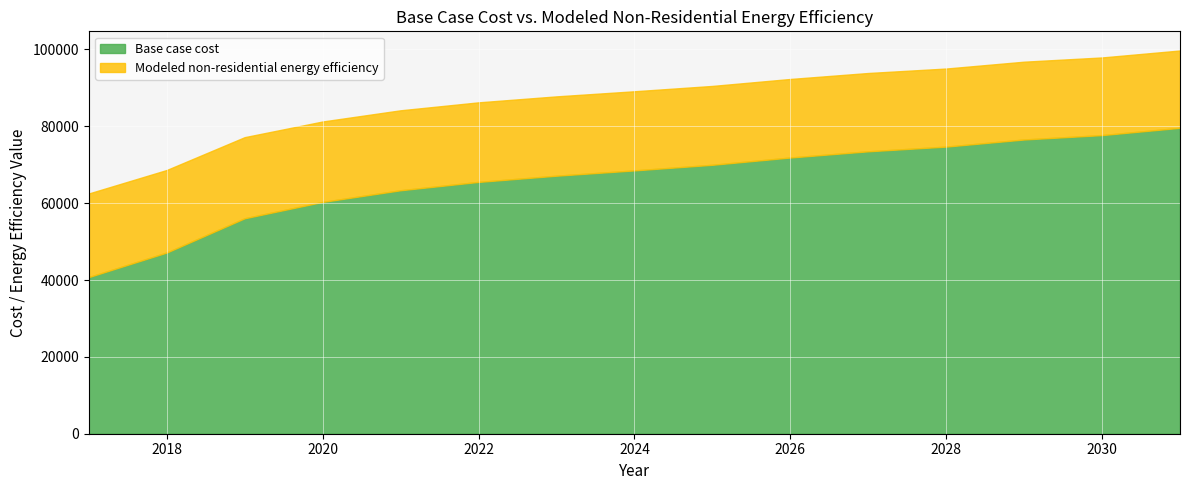

Rank the series at 2025 from lowest to highest value.

Base case cost, Modeled non-residential energy efficiency